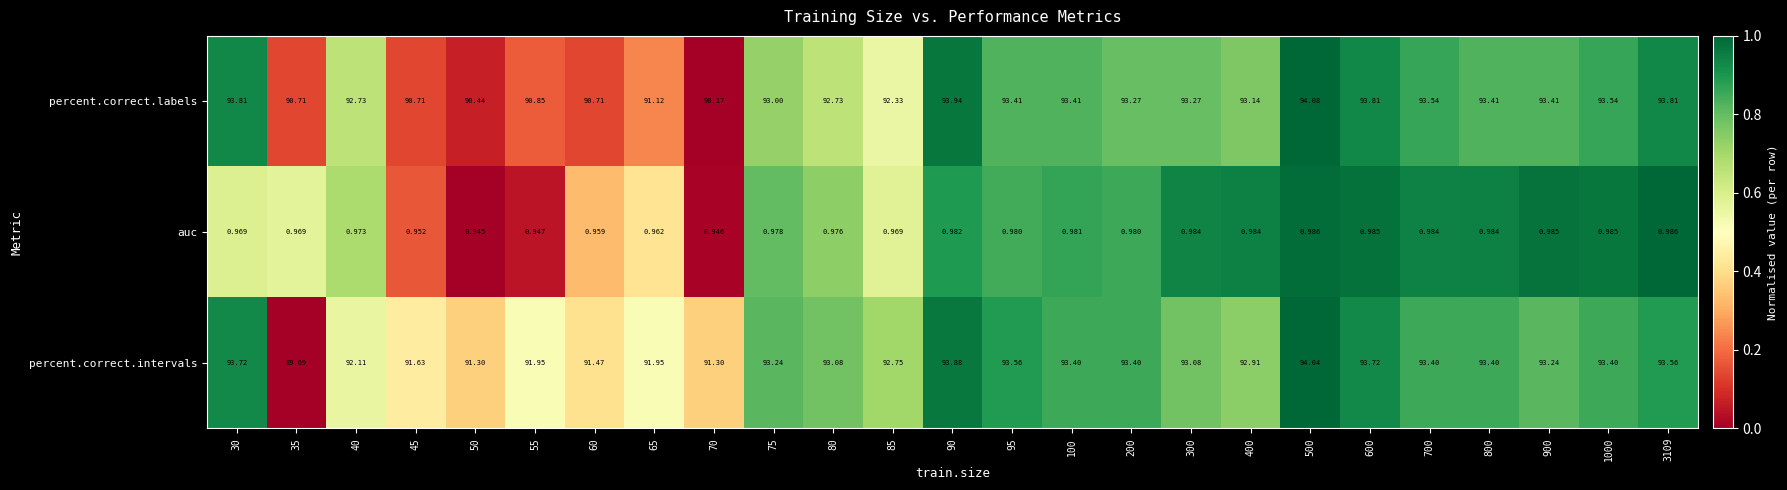

Which series has the largest total across all categories?

percent.correct.intervals